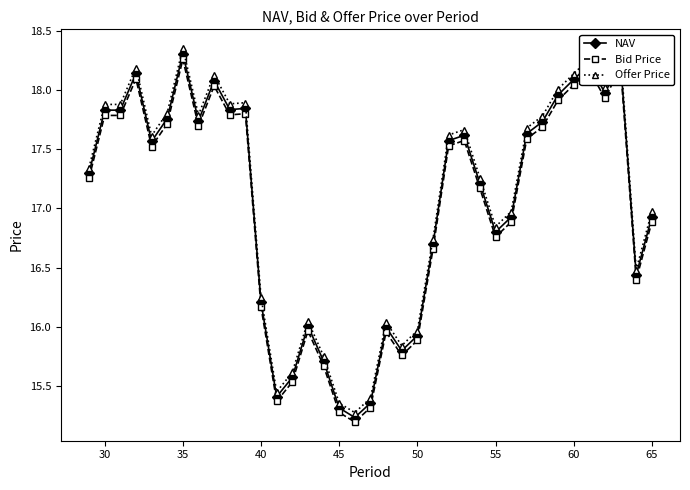

In NAV, how many points are lower than both neighbors (excluding endpoints)?

9